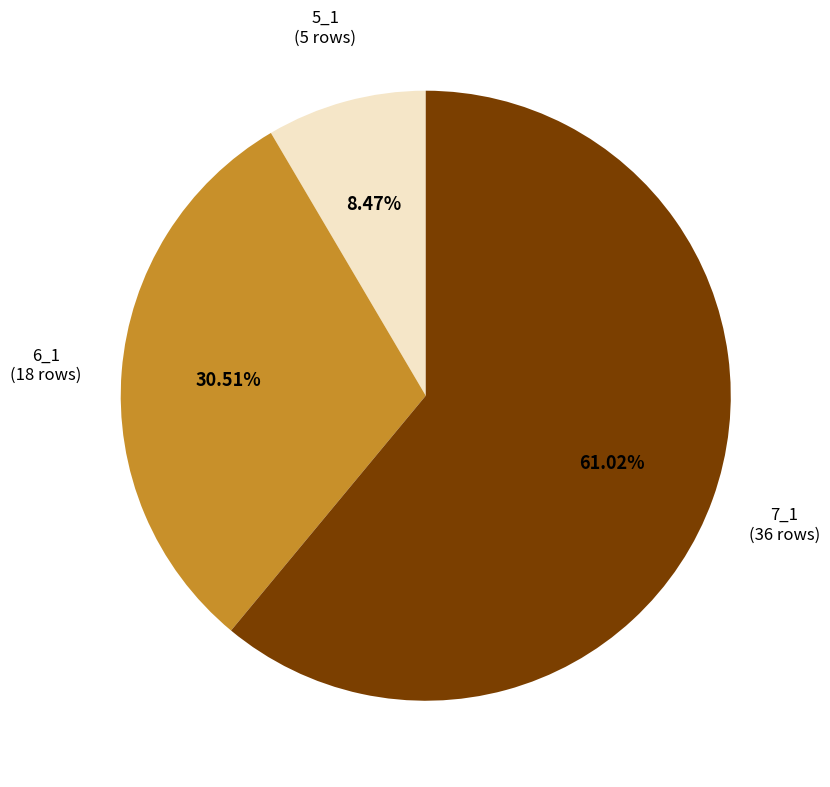

How many slices are in this pie chart?

3